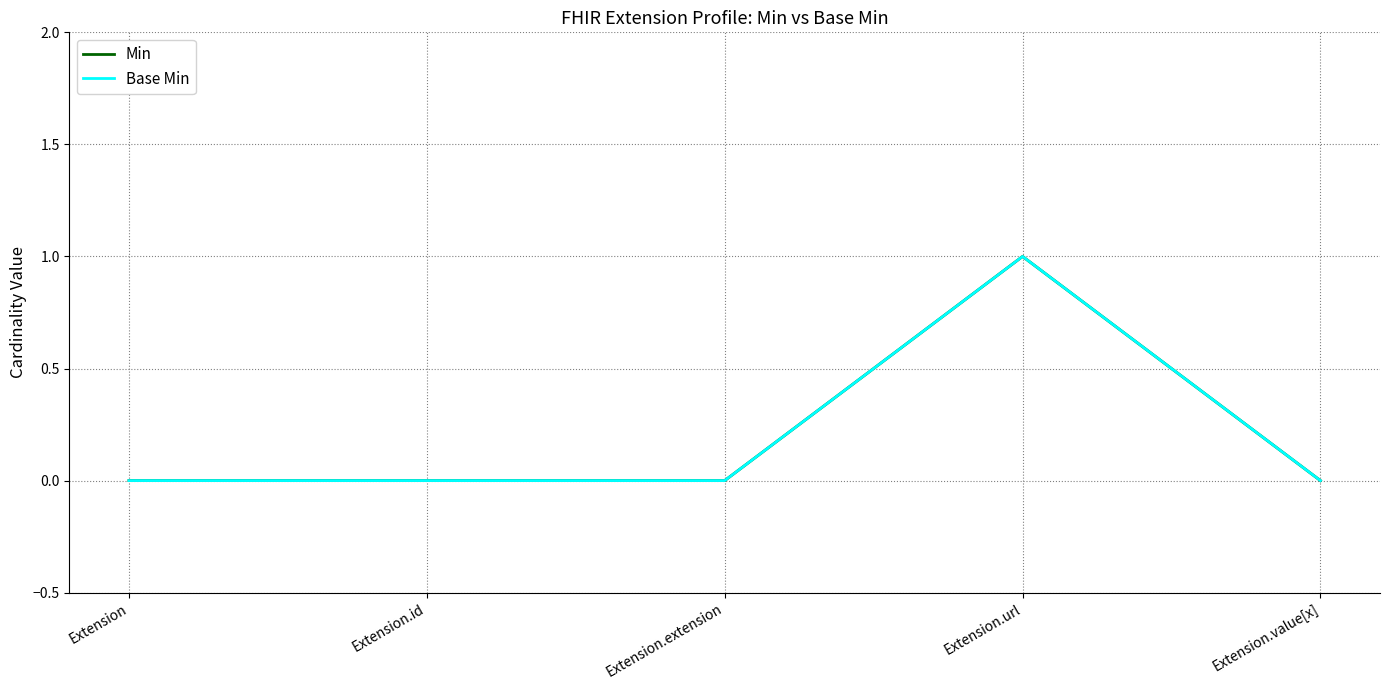

Count the Min values in the range 0 to 1.

5